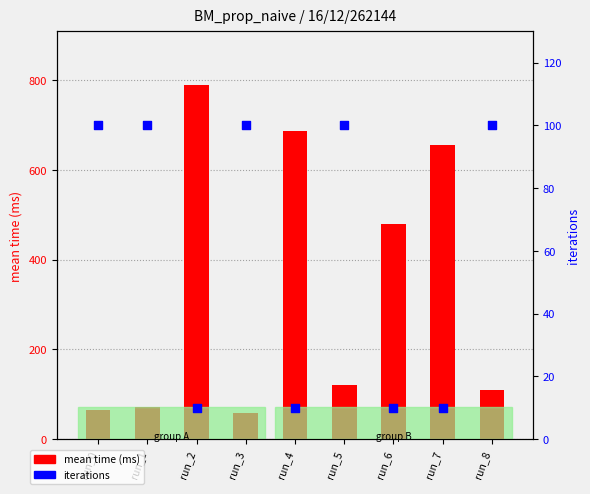

At how many categories does at least one series exceed 323?

4